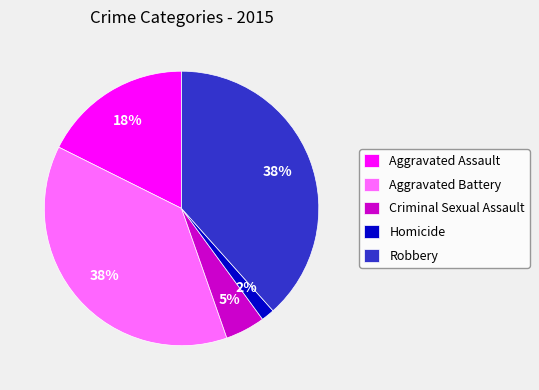

The Criminal Sexual Assault slice represents 5% of the pie. True or false?

True